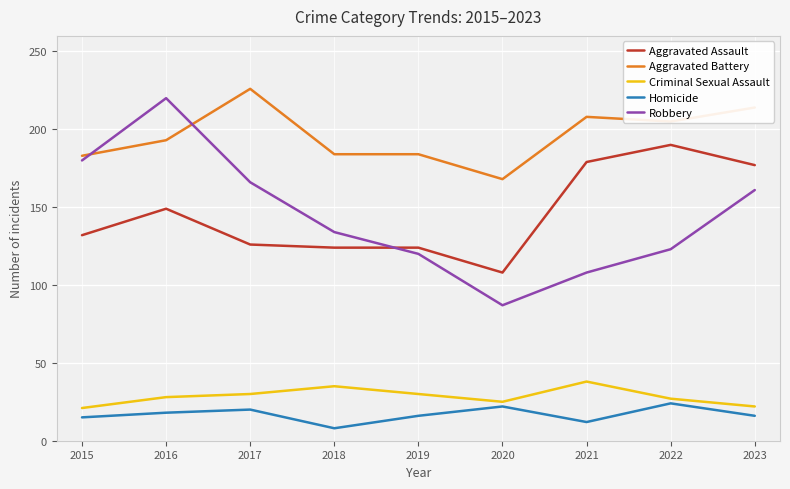

True or false: Aggravated Assault has a value of 126 at 2017.

True